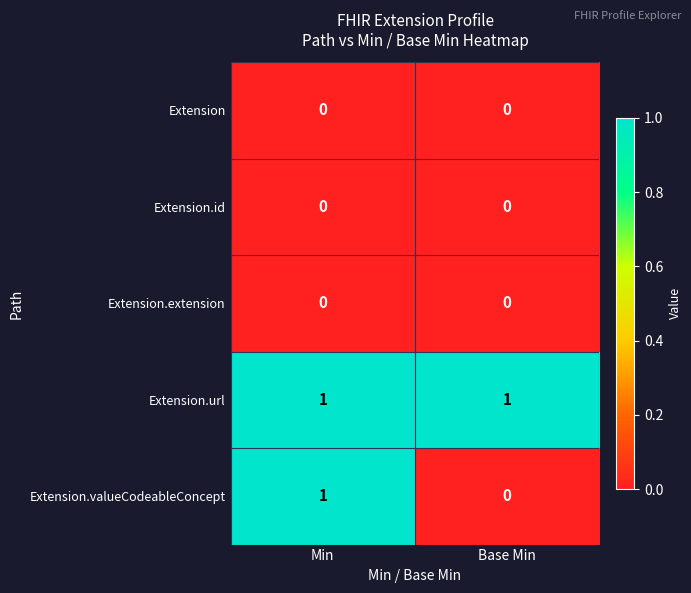

At how many categories does at least one series exceed 0?

2